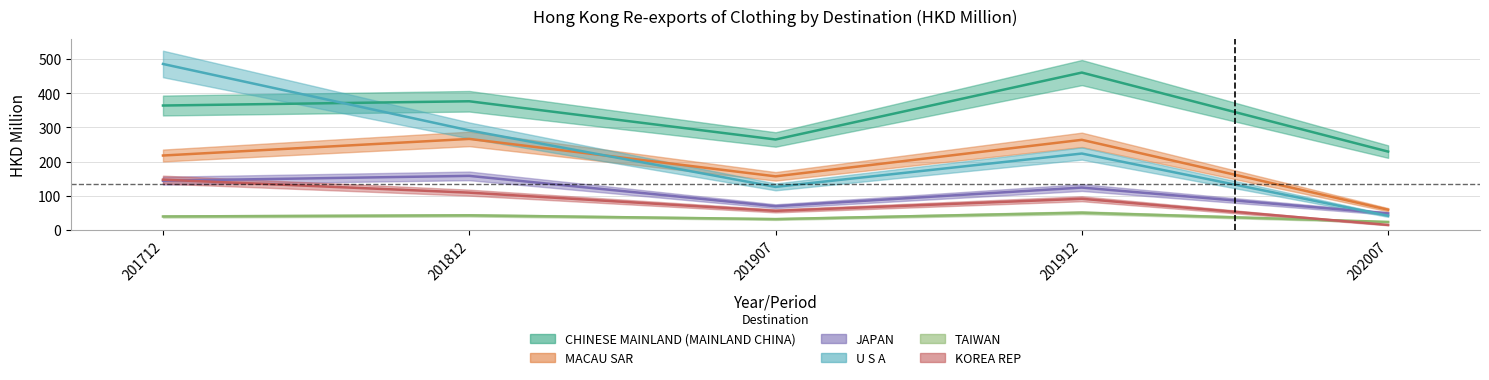

What is the value of the JAPAN point at the 5th from the left?

47.9